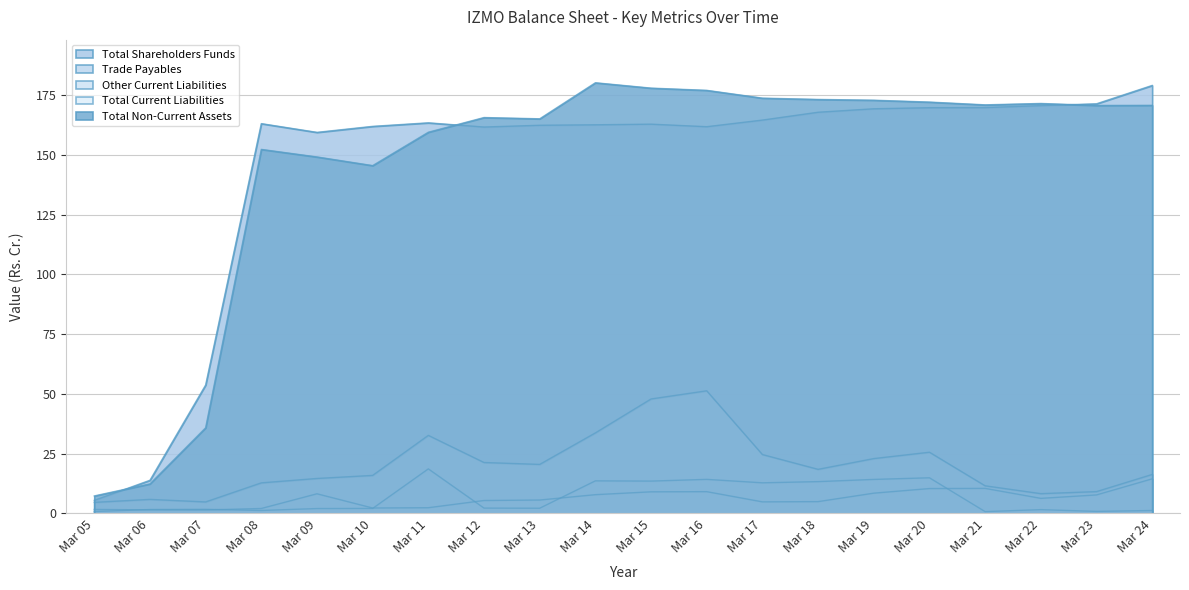

What is the highest value of the Other Current Liabilities series?

14.5